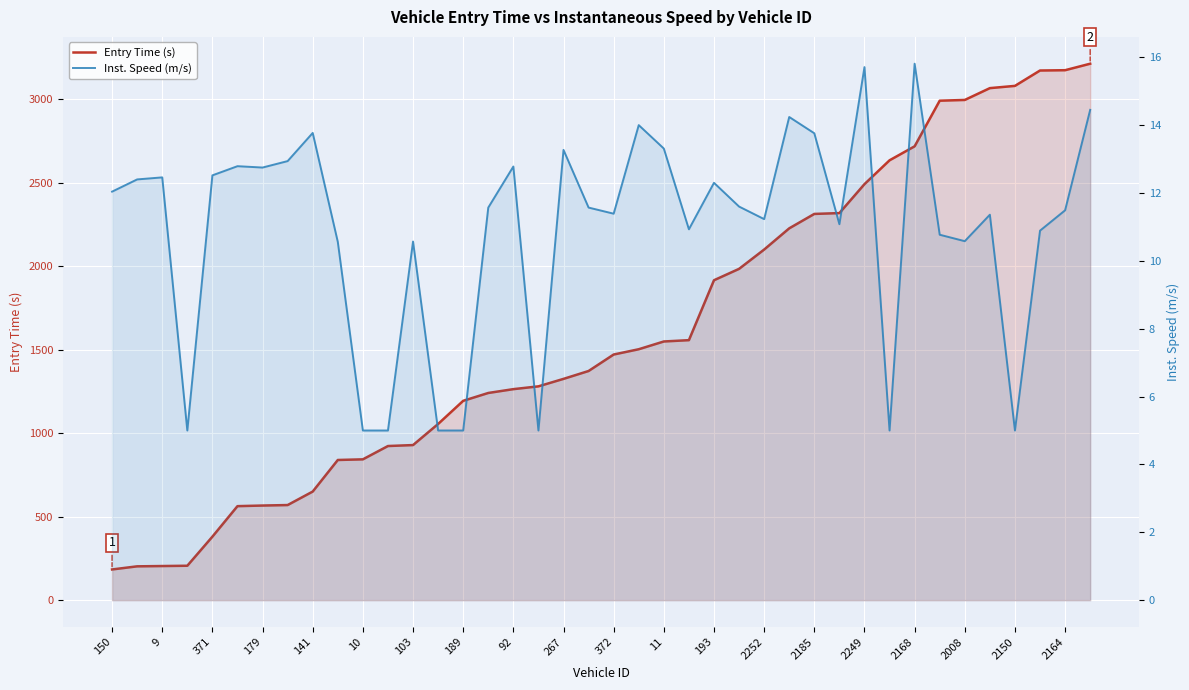

What is the greatest value displayed?

3212.3